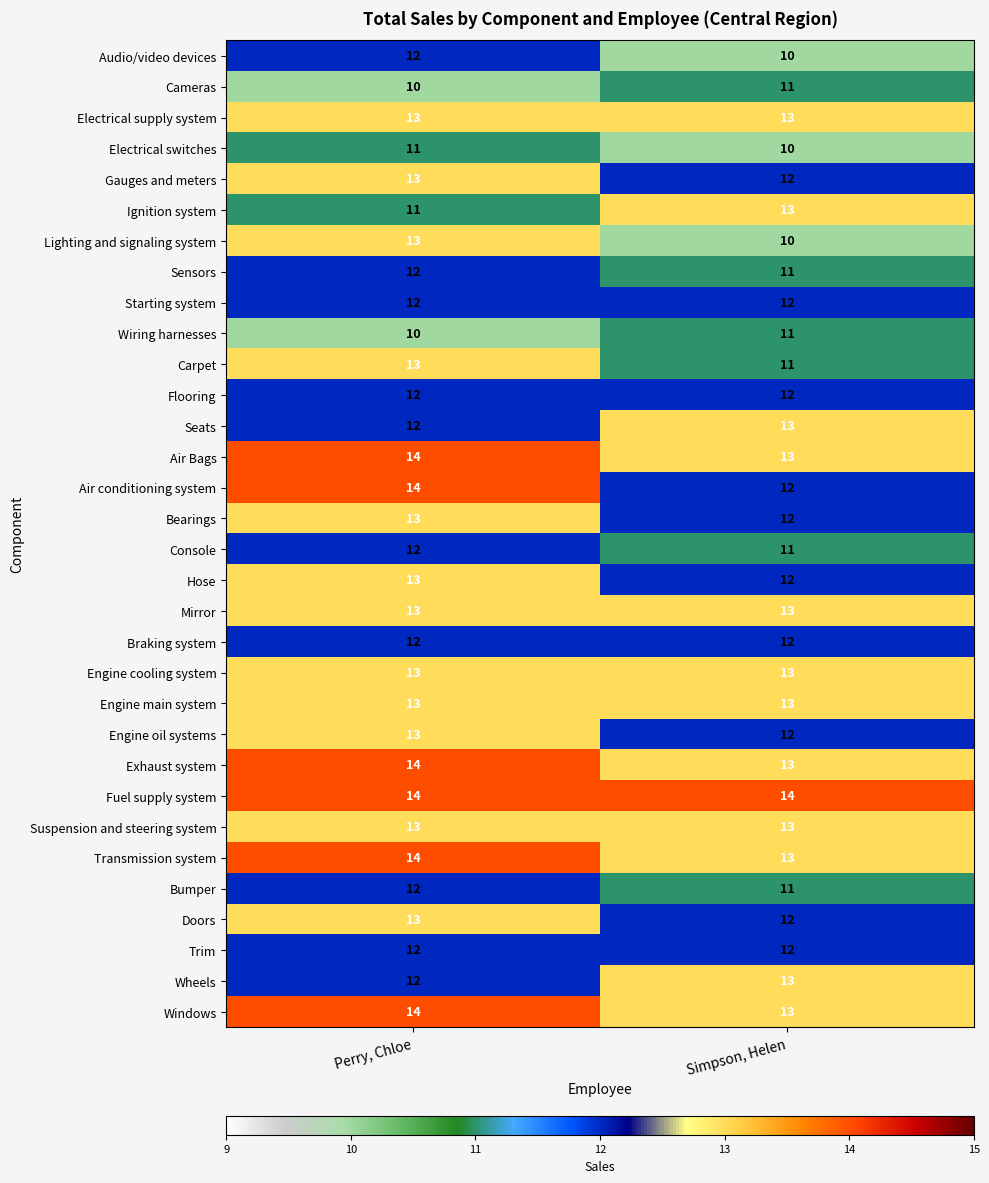

What is the total value across all series at Perry, Chloe?

402